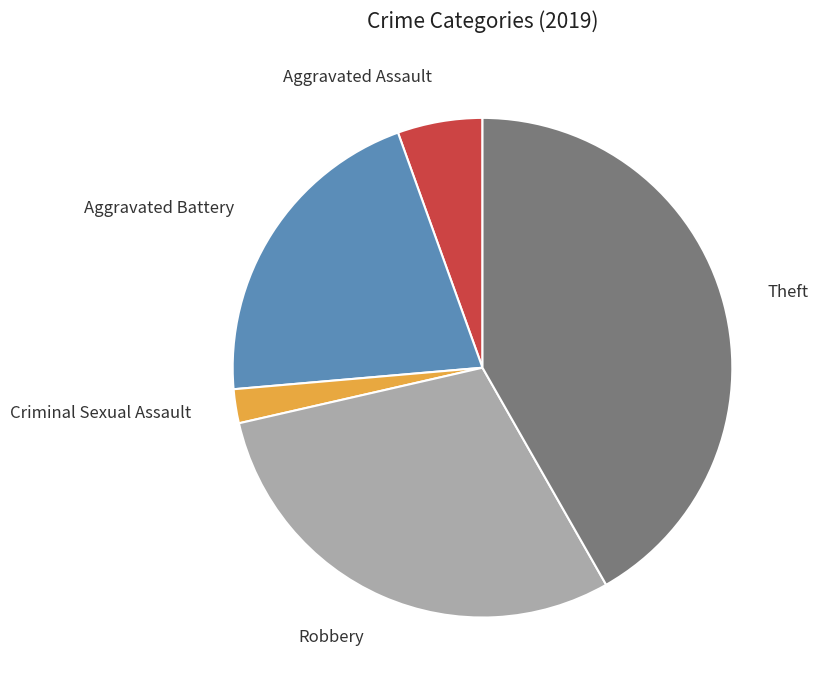

Does any single category account for the majority?

No